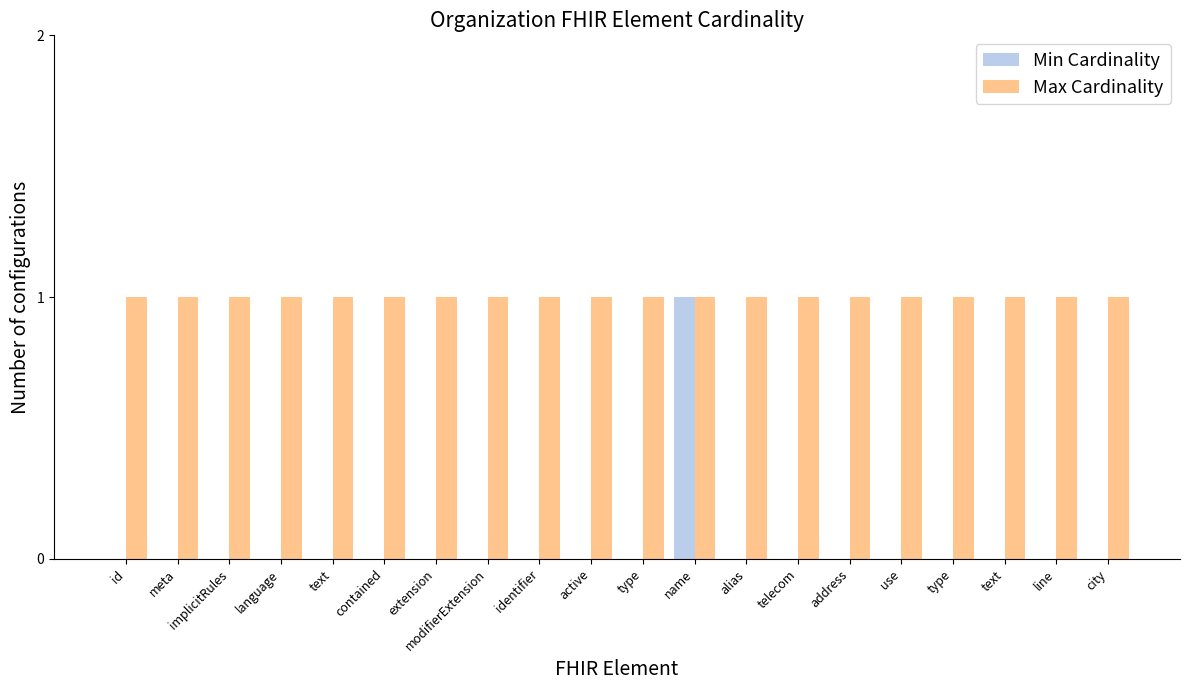

Which series has the largest range (max minus min)?

Min Cardinality